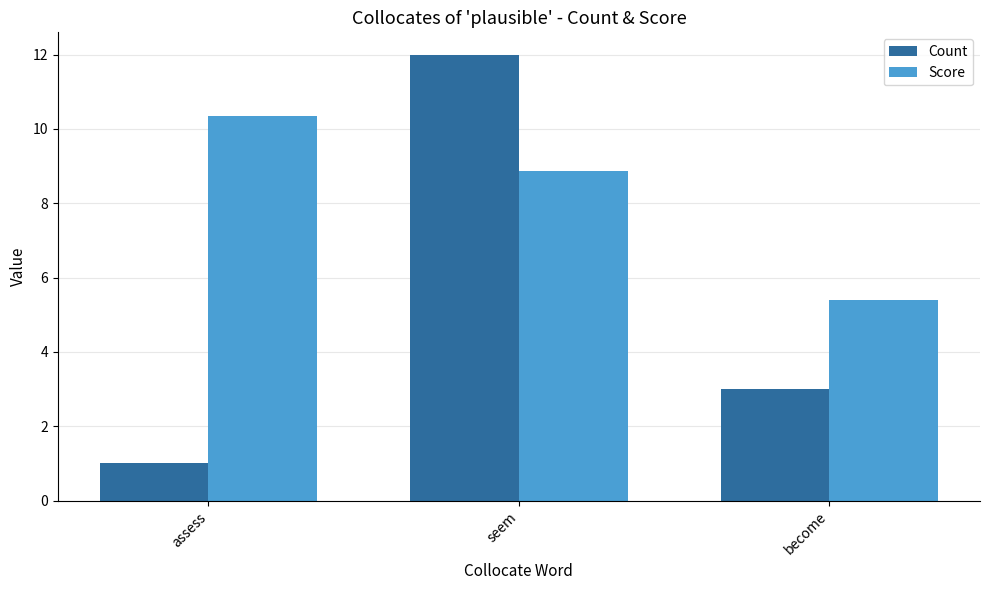

What are all the series names shown in the legend?

Count, Score